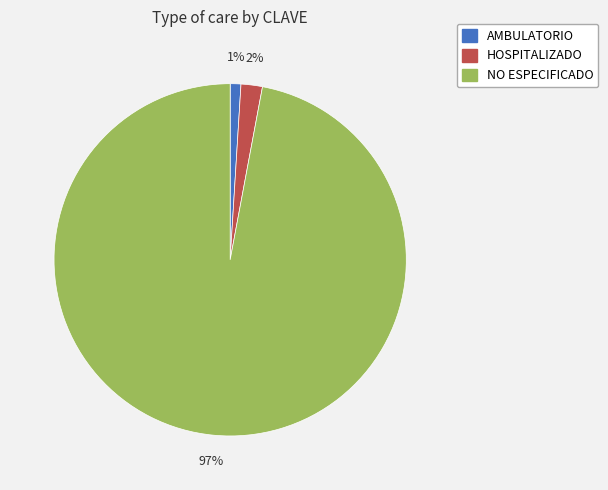

True or false: NO ESPECIFICADO accounts for 97% of the total.

True